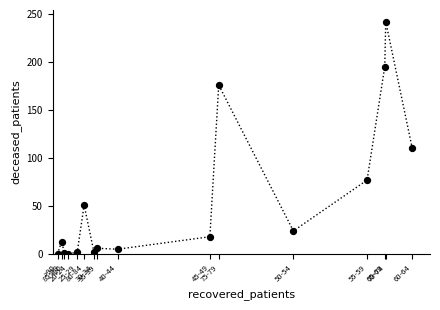

What Y value in the scatter plot is closest to 121?

110